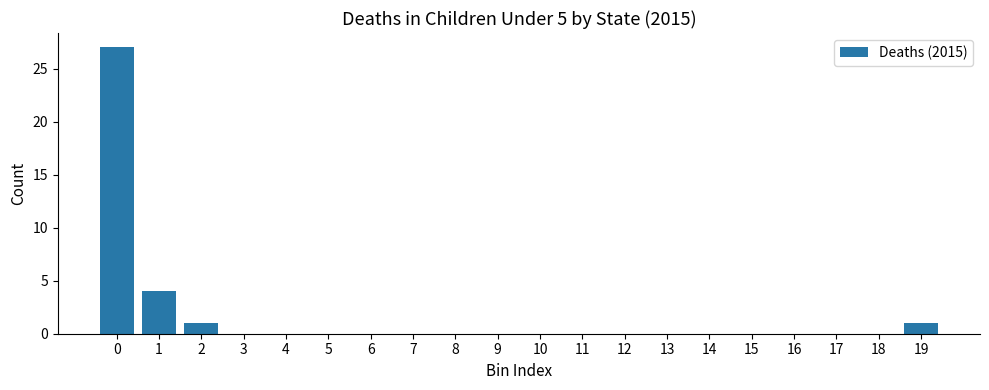

Reading right to left, transcribe all the data shown in this chart.

19=1	18=0	17=0	16=0	15=0	14=0	13=0	12=0	11=0	10=0	9=0	8=0	7=0	6=0	5=0	4=0	3=0	2=1	1=4	0=27